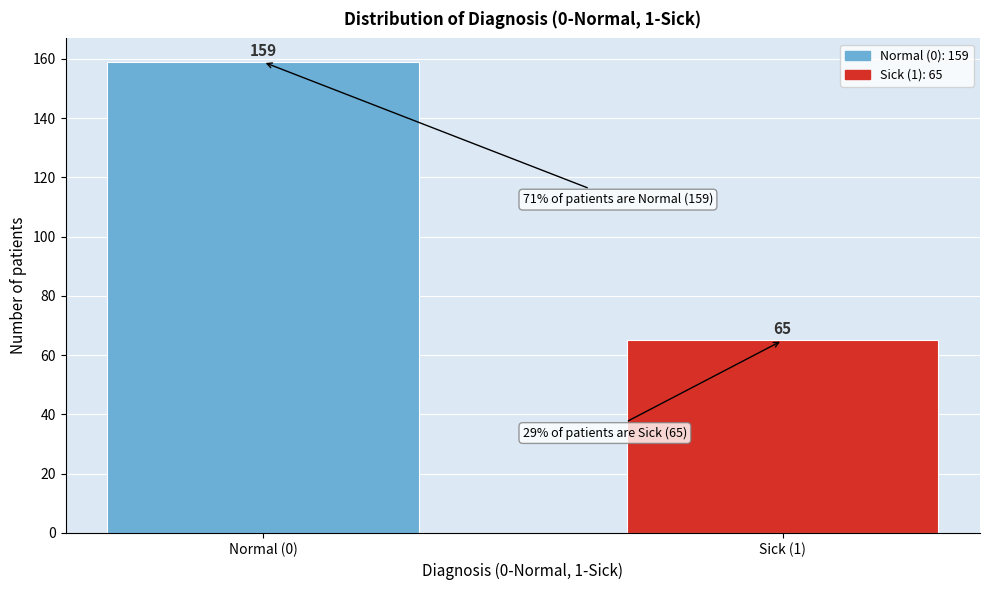

Reading left to right, list all the values displayed in this chart.

Normal (0)=159	Sick (1)=65